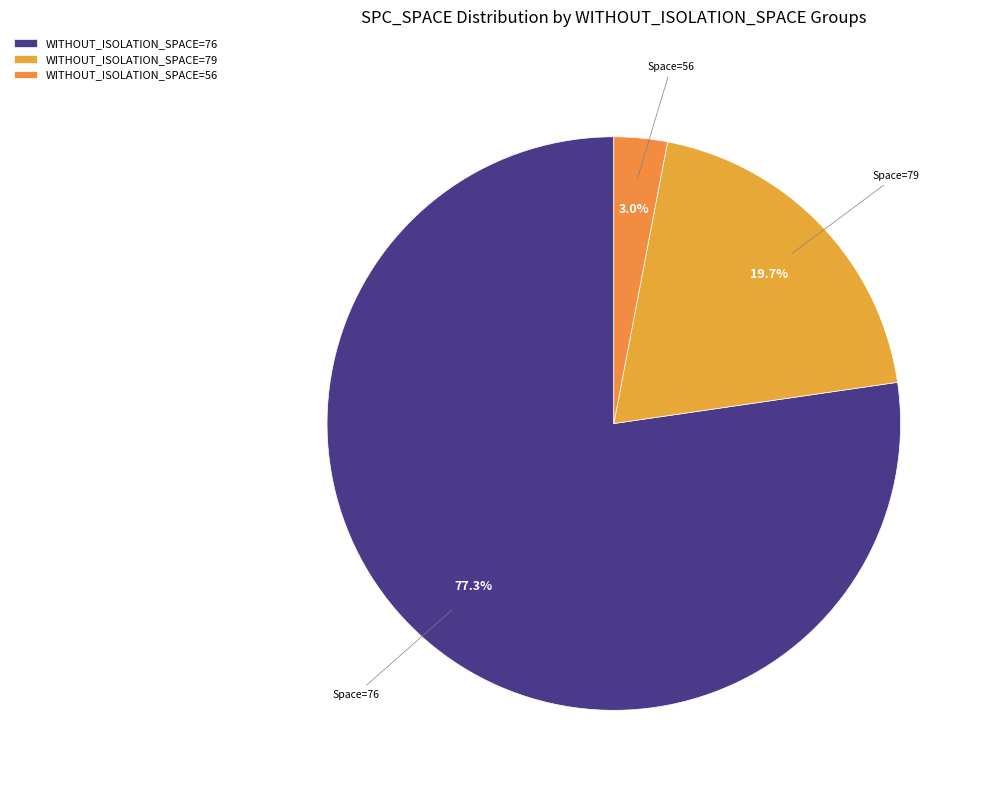

How many segments does this pie chart have?

3